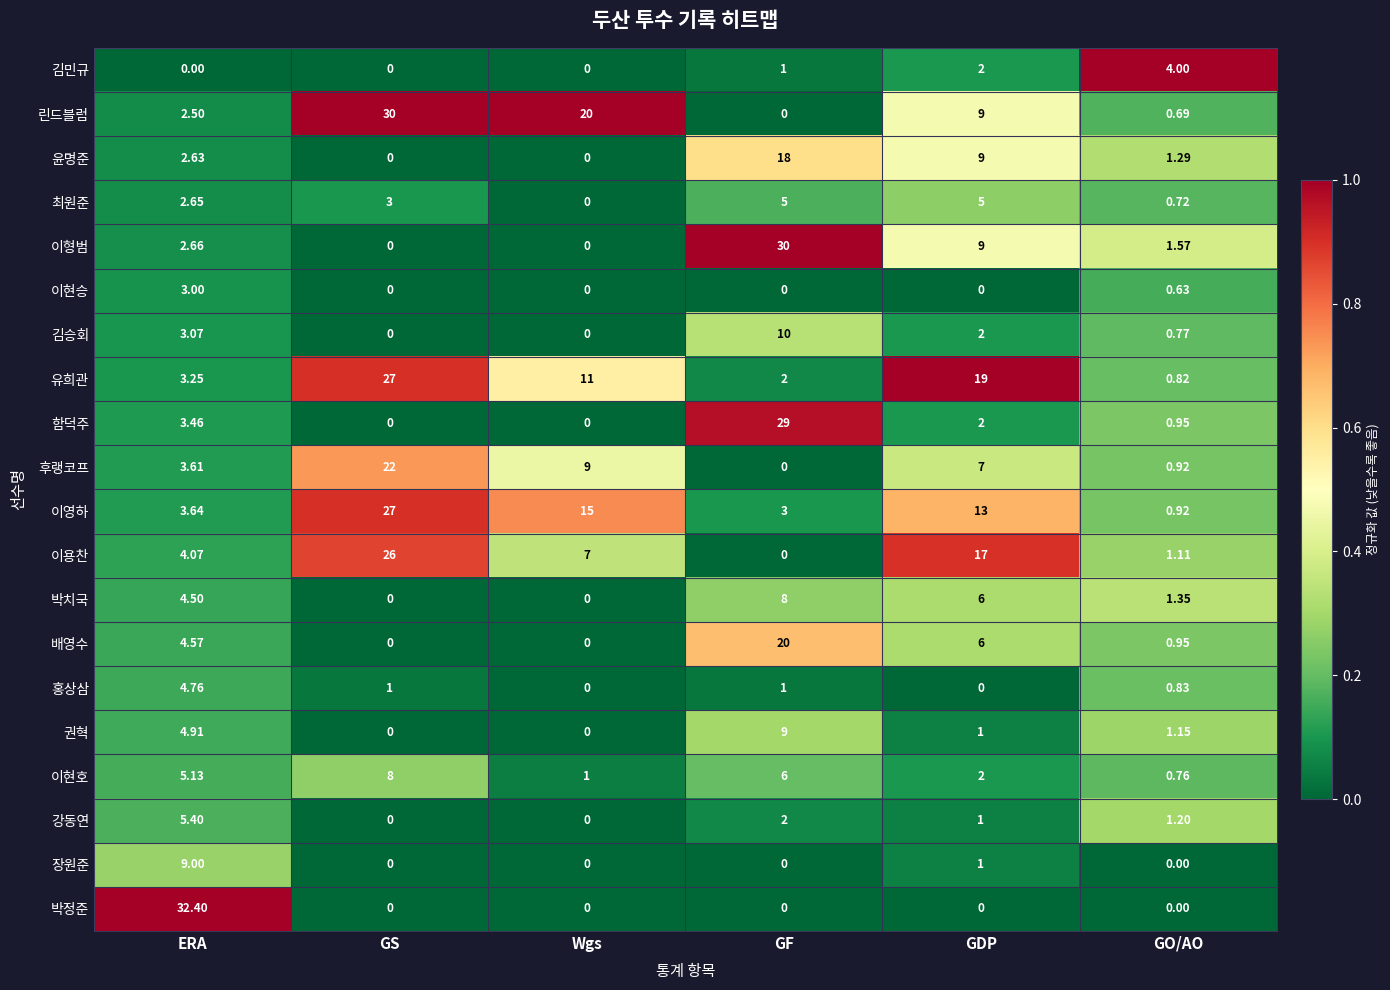

Which label corresponds to the largest value in the chart?

ERA